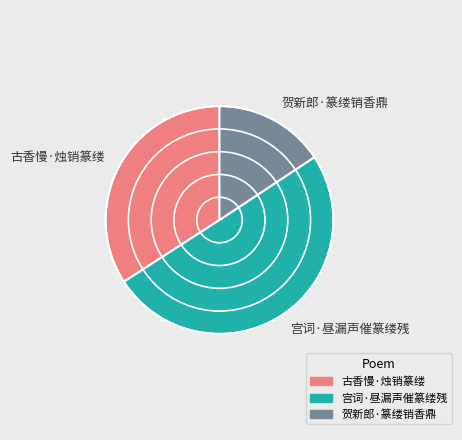

Combined, do 宫词·昼漏声催篆缕残 and 古香慢·烛销篆缕 account for over 50%?

Yes